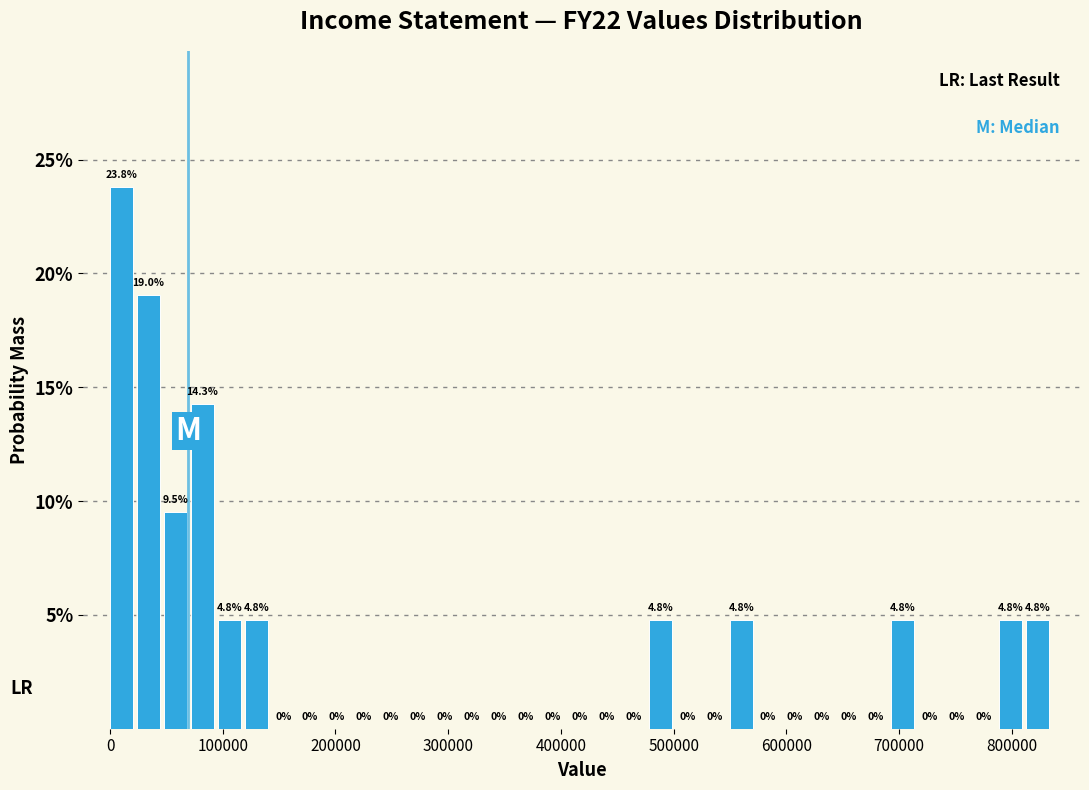

Read against the x-axis, roughly where is the centre of the tallest bar?

10000